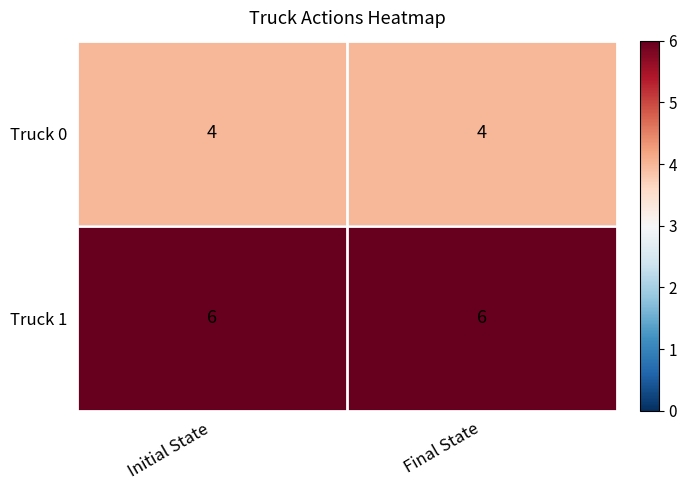

True or false: Truck 1 has a value of 4 at Initial State.

False